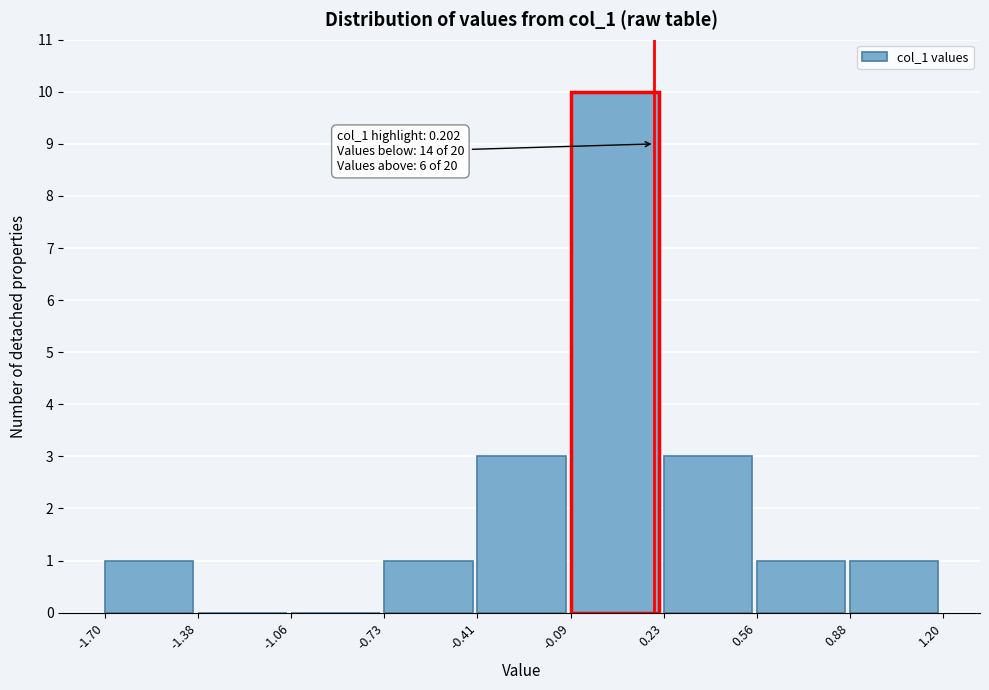

Which range on the x-axis has the tallest bar?

-0.09 to 0.23